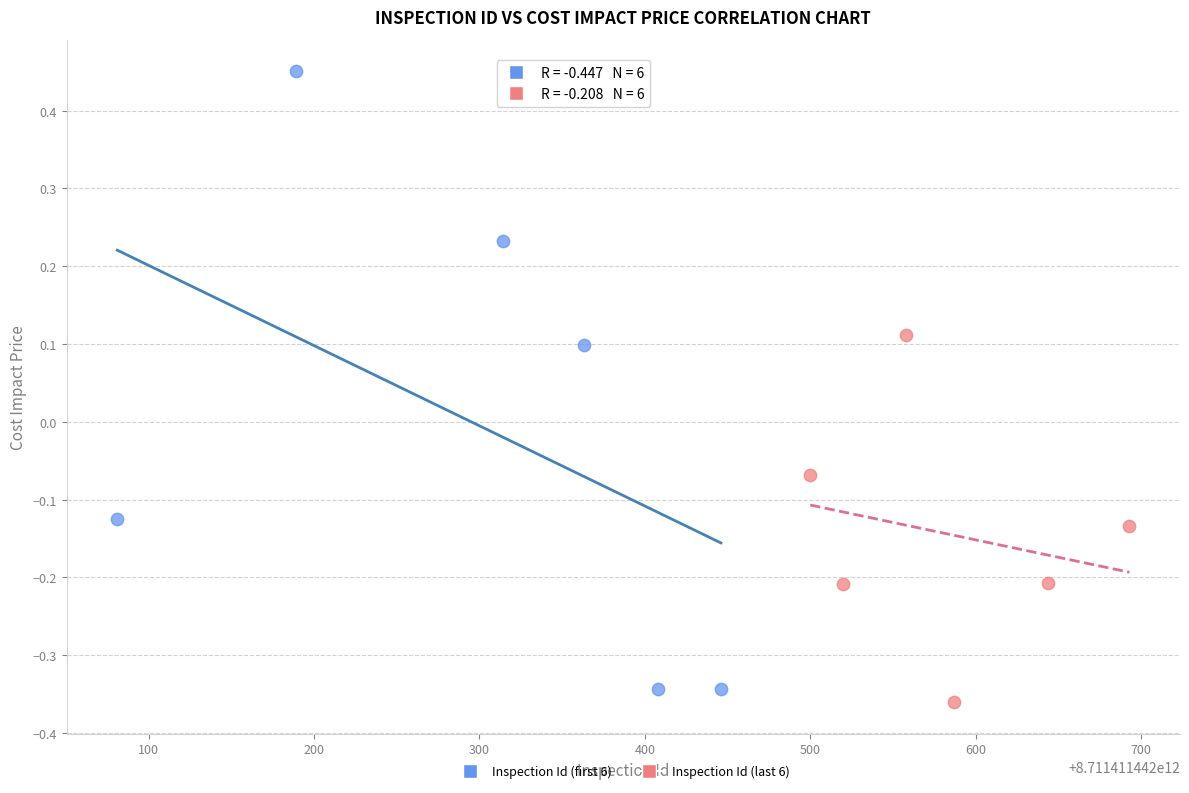

Which series contains the highest Y value?

Inspection Id (first 6)